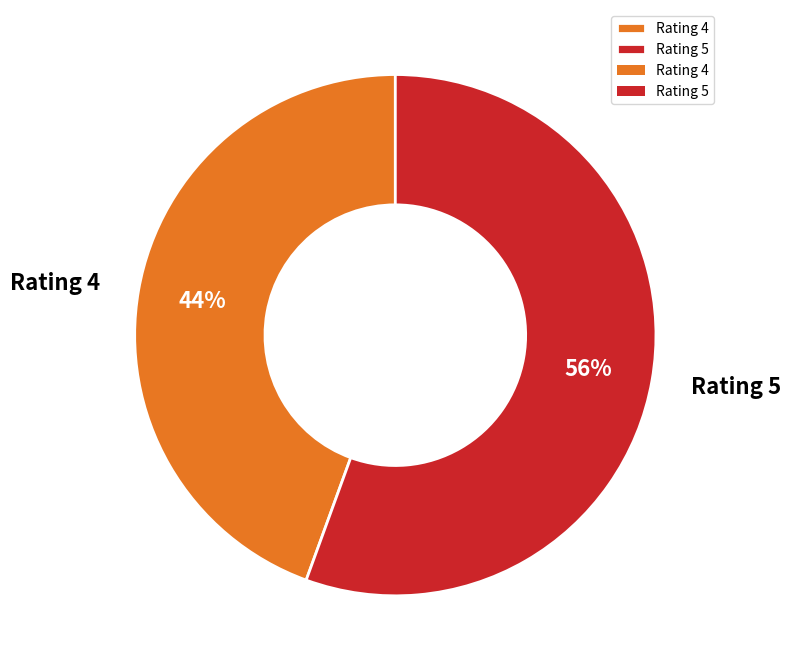

Which category has the smallest portion of the pie?

Rating 4